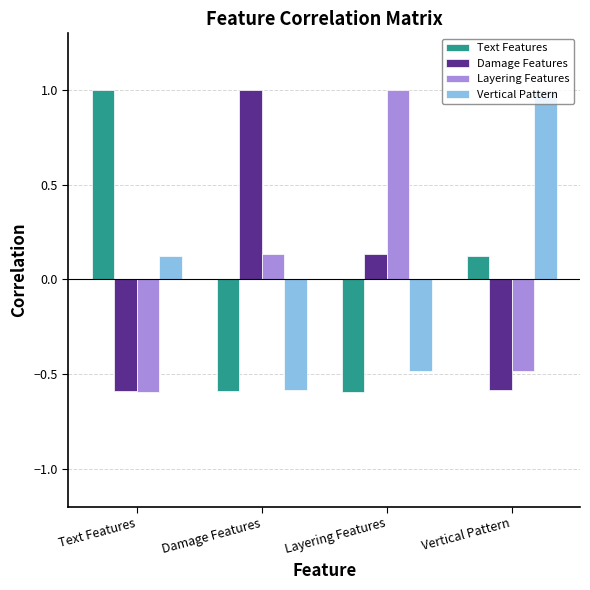

At which label does Damage Features reach its peak?

Damage Features